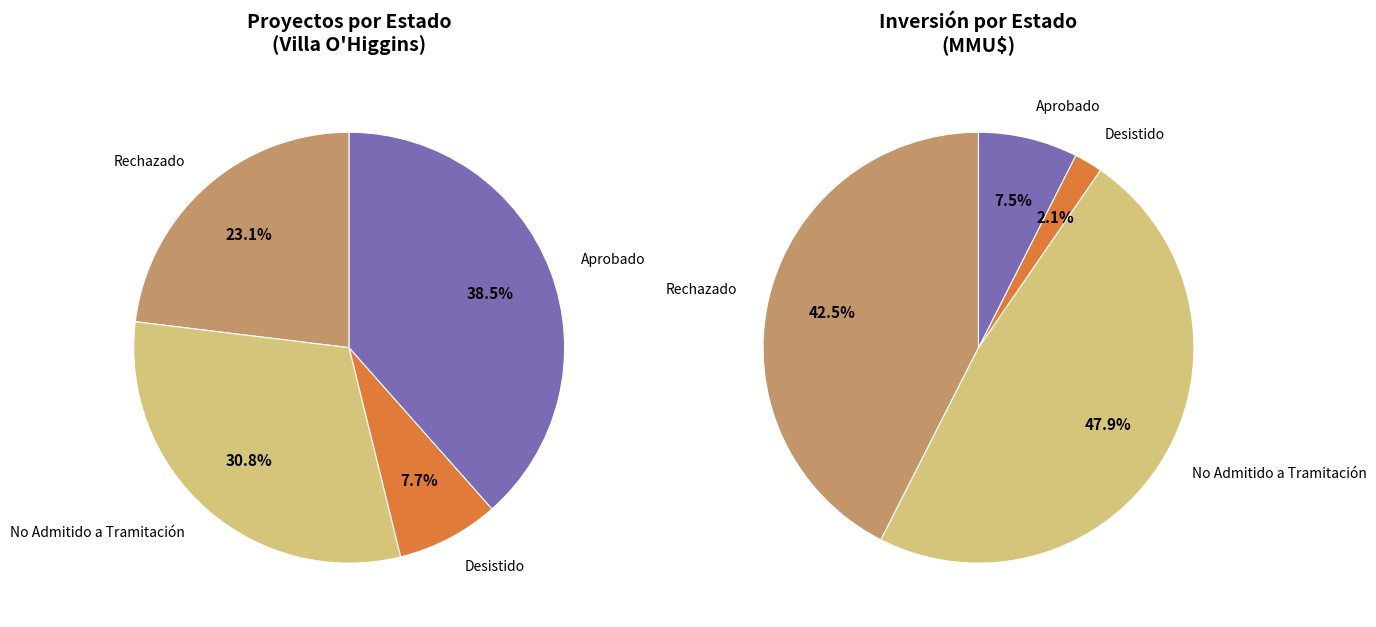

How much of the chart is everything except Aprobado?

61.5%